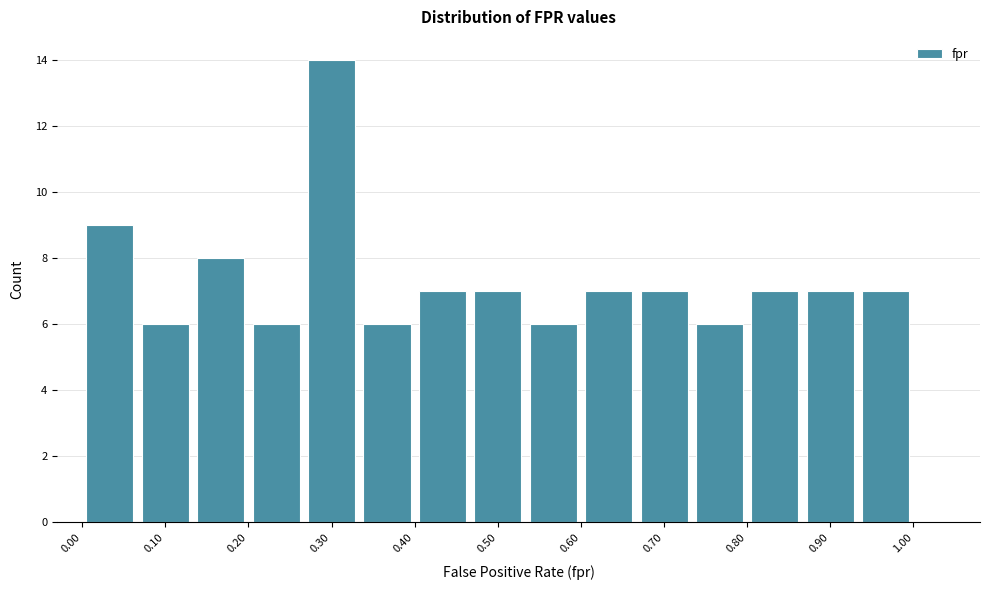

Reading left to right, transcribe this chart: for each bar, give the range it covers on the x-axis and its height. Neither the bar edges nor the heights are printed on the chart, so give them approximately, as read against the axes.

0.00 to 0.07: 9
0.07 to 0.13: 6
0.13 to 0.20: 8
0.20 to 0.27: 6
0.27 to 0.33: 14
0.33 to 0.40: 6
0.40 to 0.47: 7
0.47 to 0.53: 7
0.53 to 0.60: 6
0.60 to 0.67: 7
0.67 to 0.73: 7
0.73 to 0.80: 6
0.80 to 0.87: 7
0.87 to 0.93: 7
0.93 to 1.00: 7